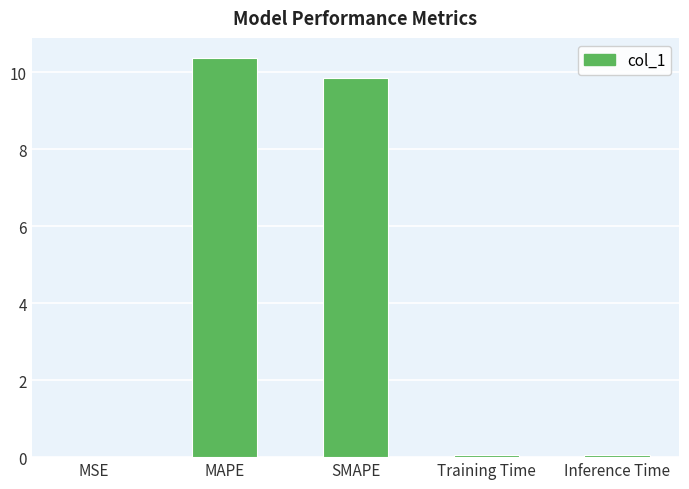

What is the sum of the values at SMAPE and MAPE?

20.2